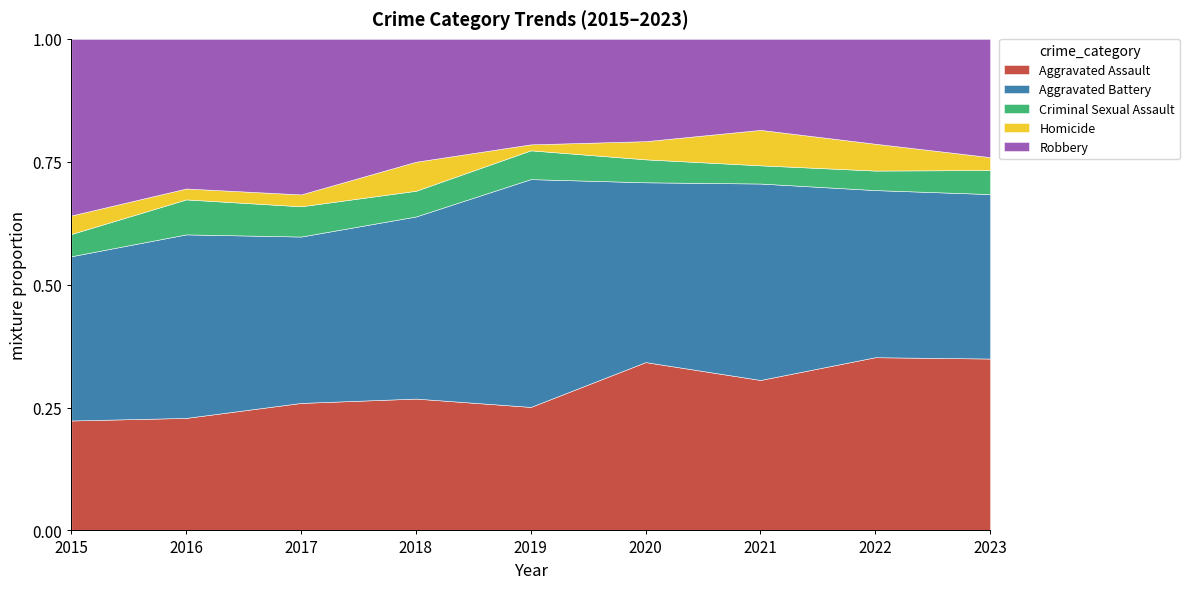

True or false: Robbery has more than 2 points higher than both neighbors.

False